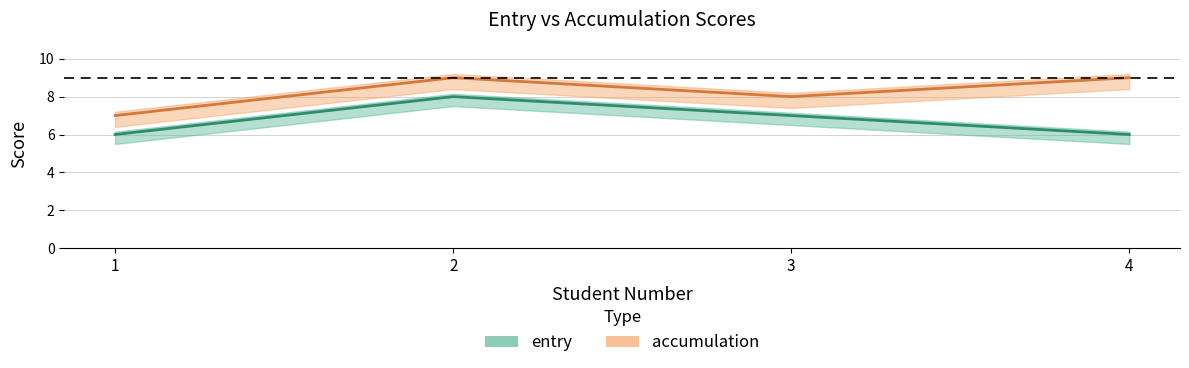

What is the value of the accumulation point at the 3rd from the left?

8